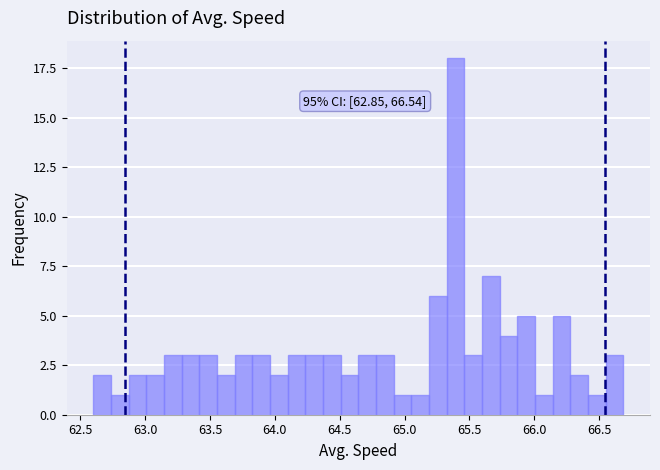

Read against the x-axis, roughly where is the centre of the tallest bar?

65.40